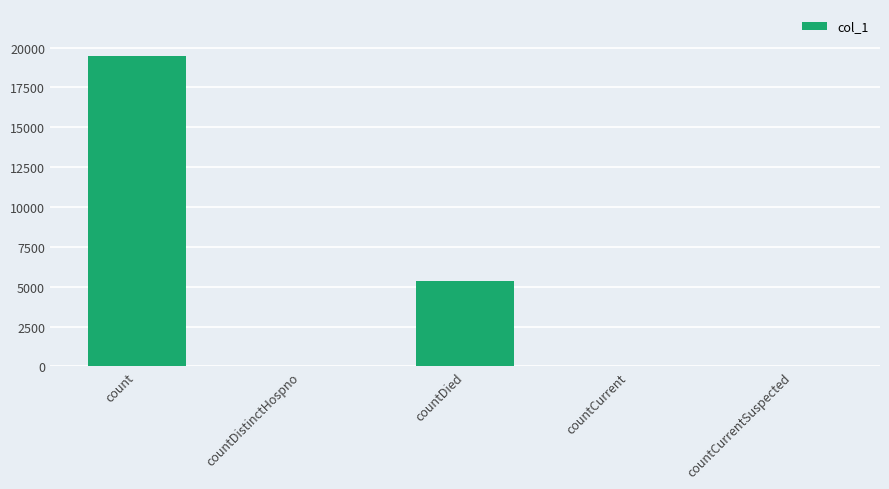

The value at countDied is 5382. True or false?

True